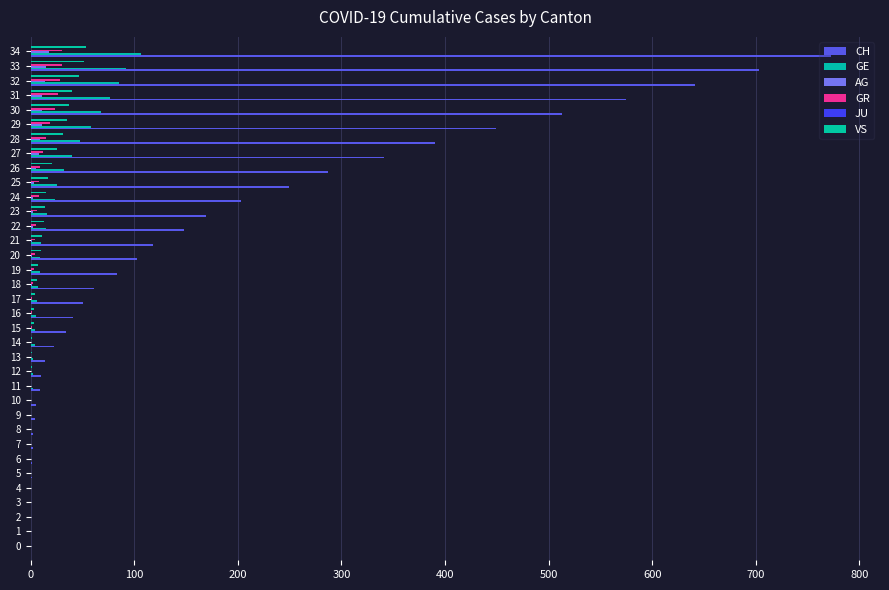

At which label does GR first exceed 1?

18